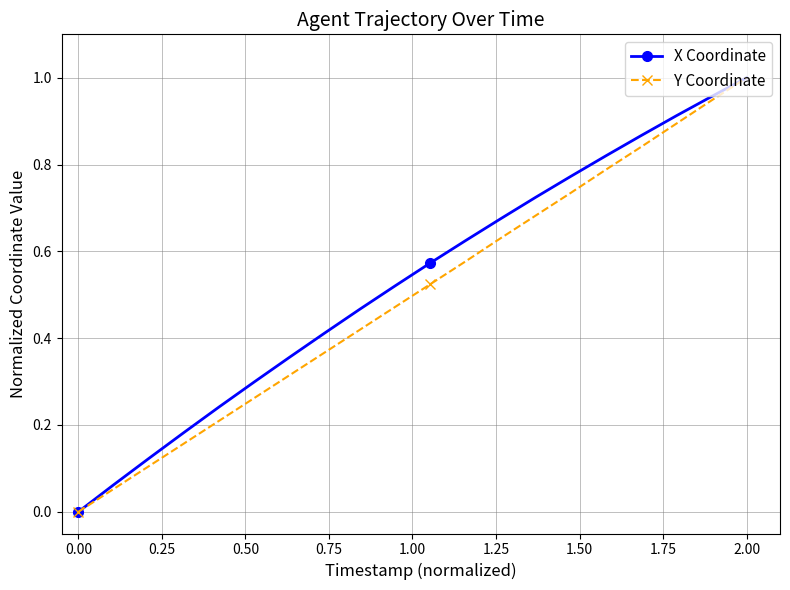

True or false: X Coordinate has more than 1 points higher than both neighbors.

False